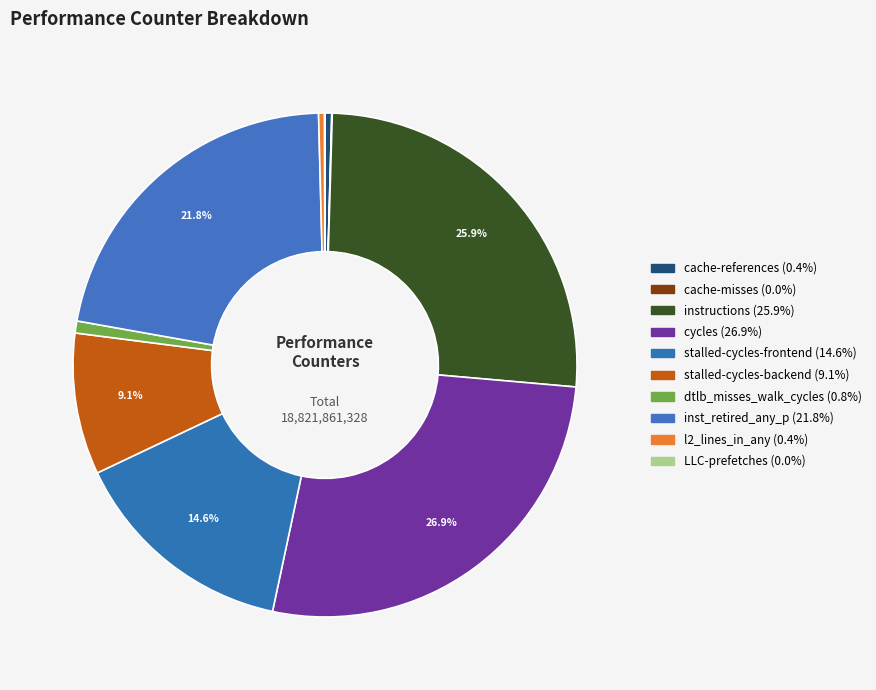

How many slices are in this pie chart?

10